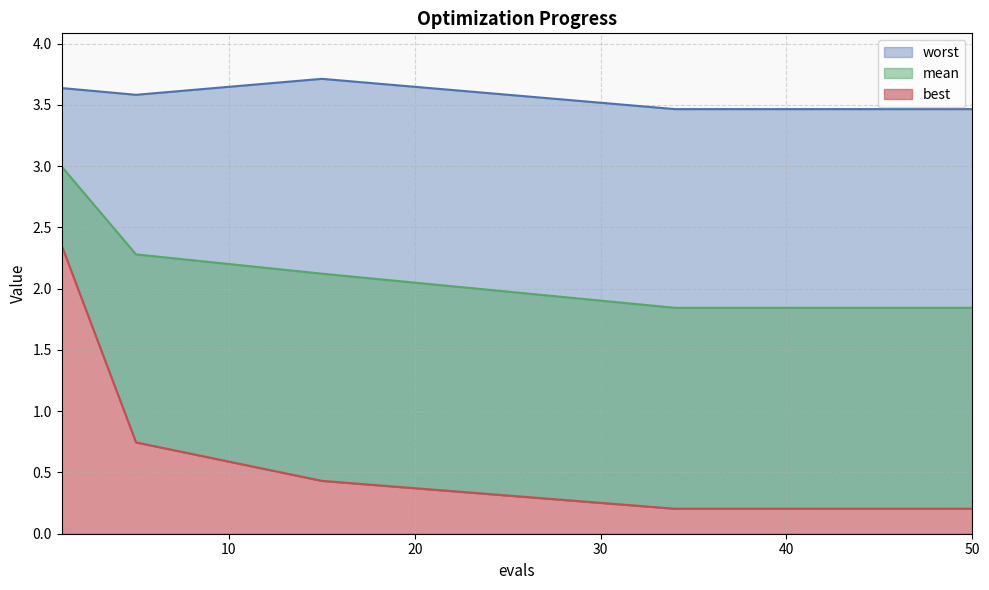

The value of best at 46 is 0.2. True or false?

True